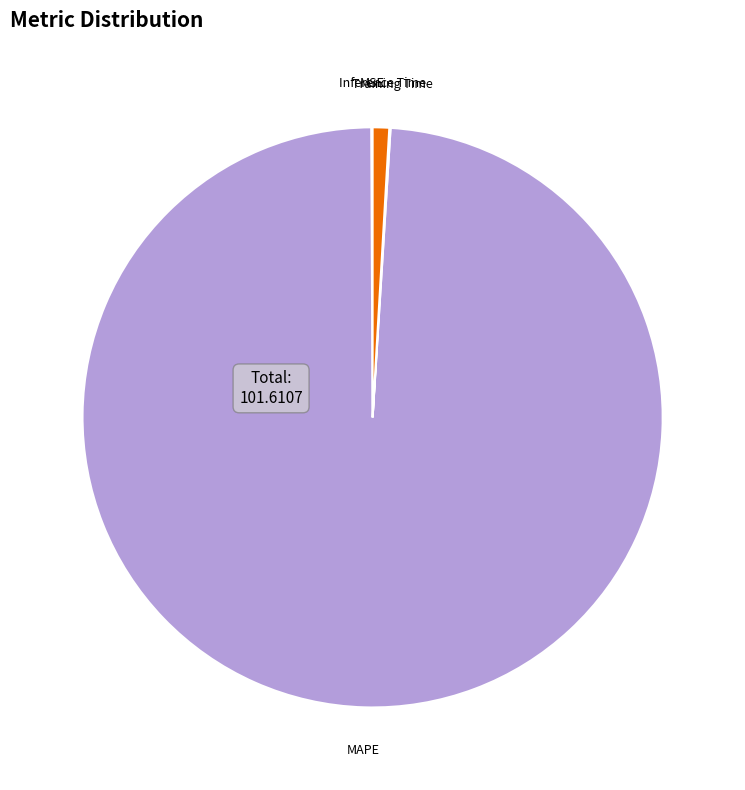

Which has a higher value, MAPE or Inference Time?

MAPE